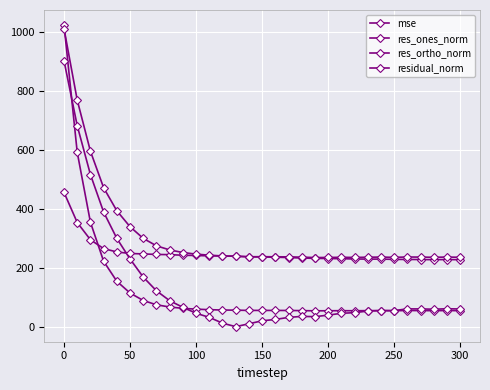

Is this an area chart (filled region under the line)?

No